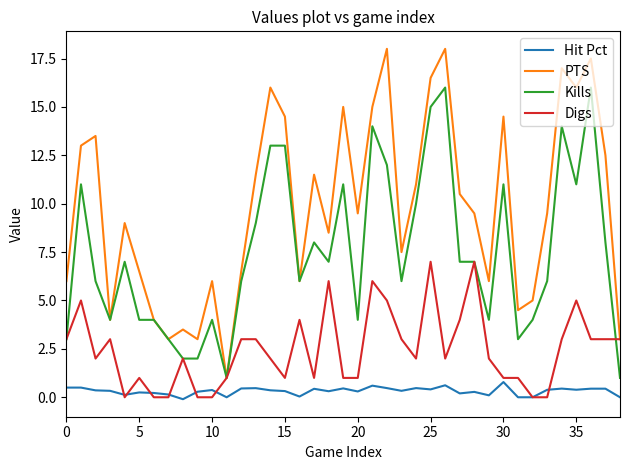

List the series in order of their overall mean, highest first.

PTS, Kills, Digs, Hit Pct